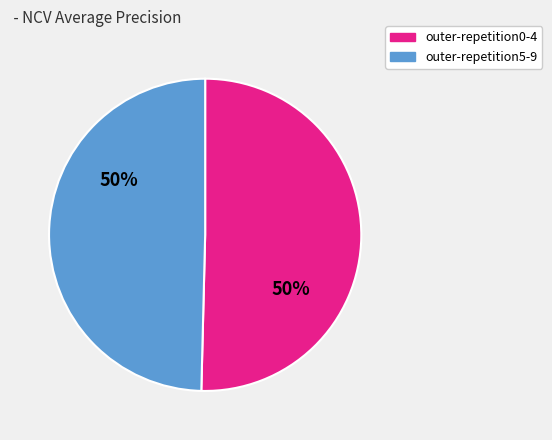

To the nearest percent, what is the average slice percentage?

50%